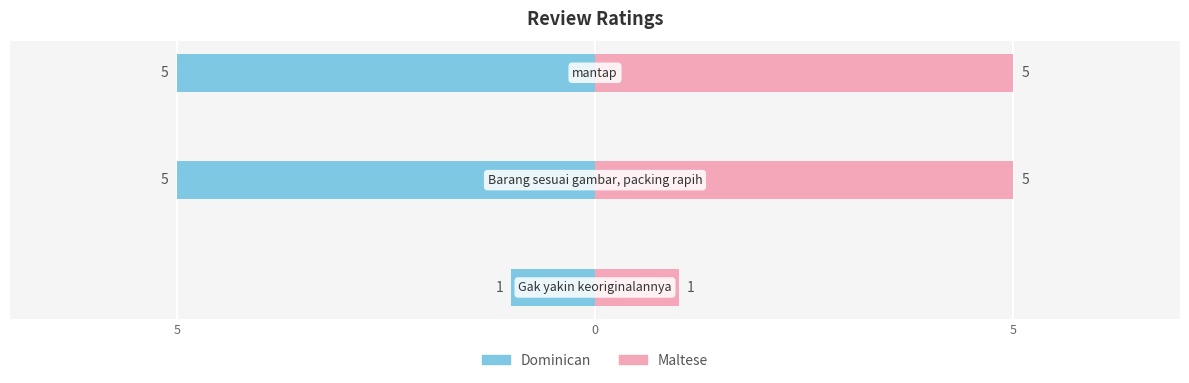

Which series has the largest total across all categories?

Maltese